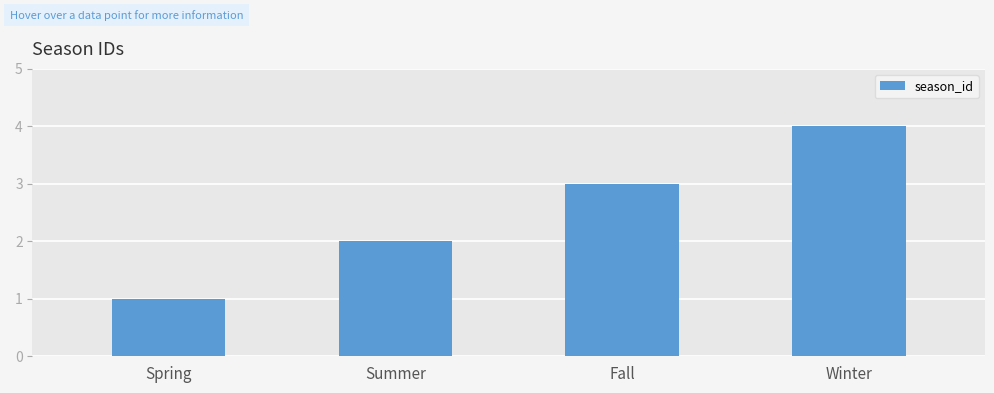

What is the difference between the maximum and minimum values?

3